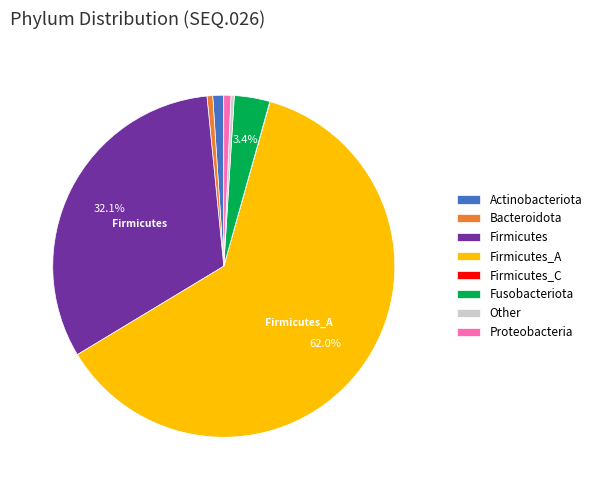

Do Firmicutes and Proteobacteria together represent more than half of the pie?

No